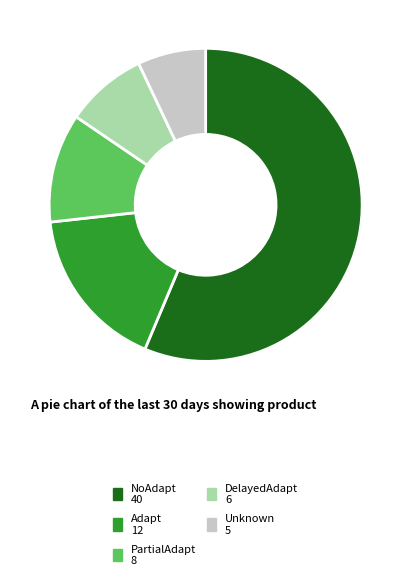

Does any single category account for the majority?

Yes